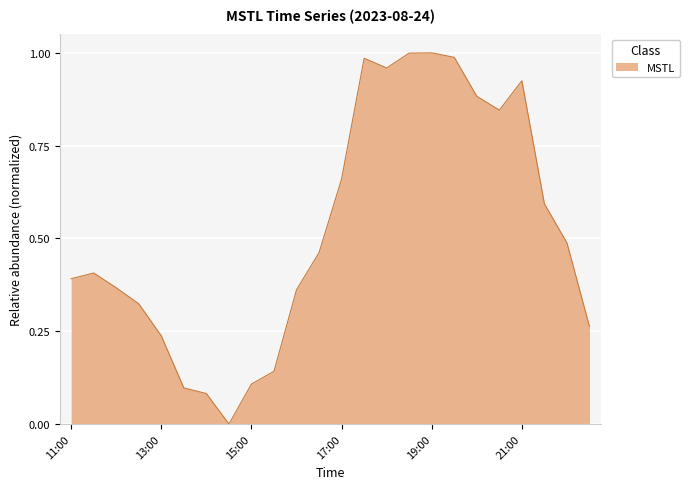

How many values are above zero?

23